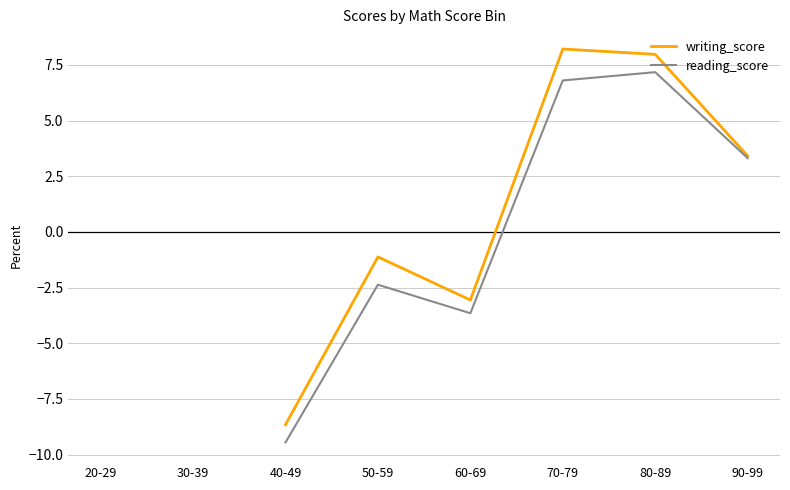

Is the value of writing_score at 90-99 greater than the value of reading_score at 20-29?

Yes